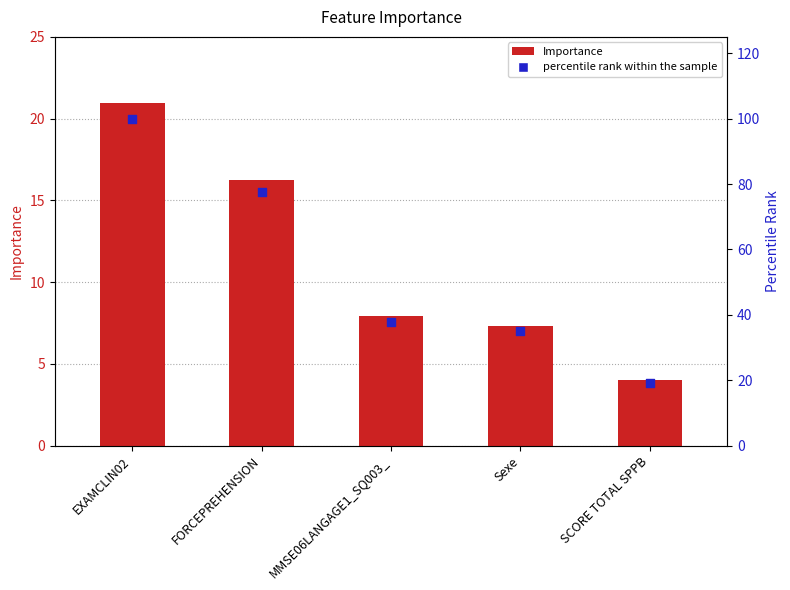

Is the value of percentile rank within the sample at SCORE TOTAL SPPB greater than the value of Importance at EXAMCLIN02?

No